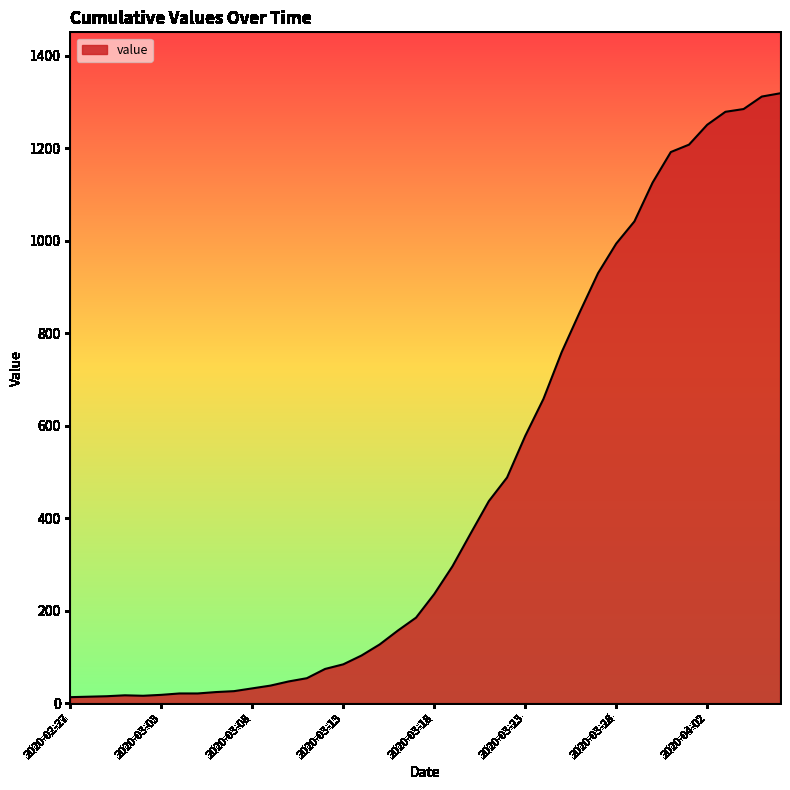

What is the maximum value shown in the chart?

1319